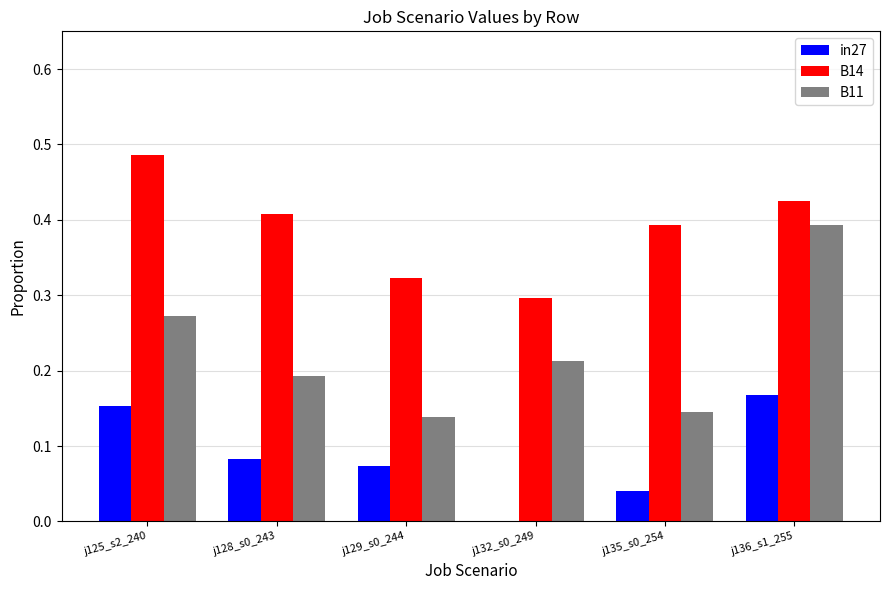

Between j125_s2_240 and j135_s0_254, which series saw the biggest shift?

B11